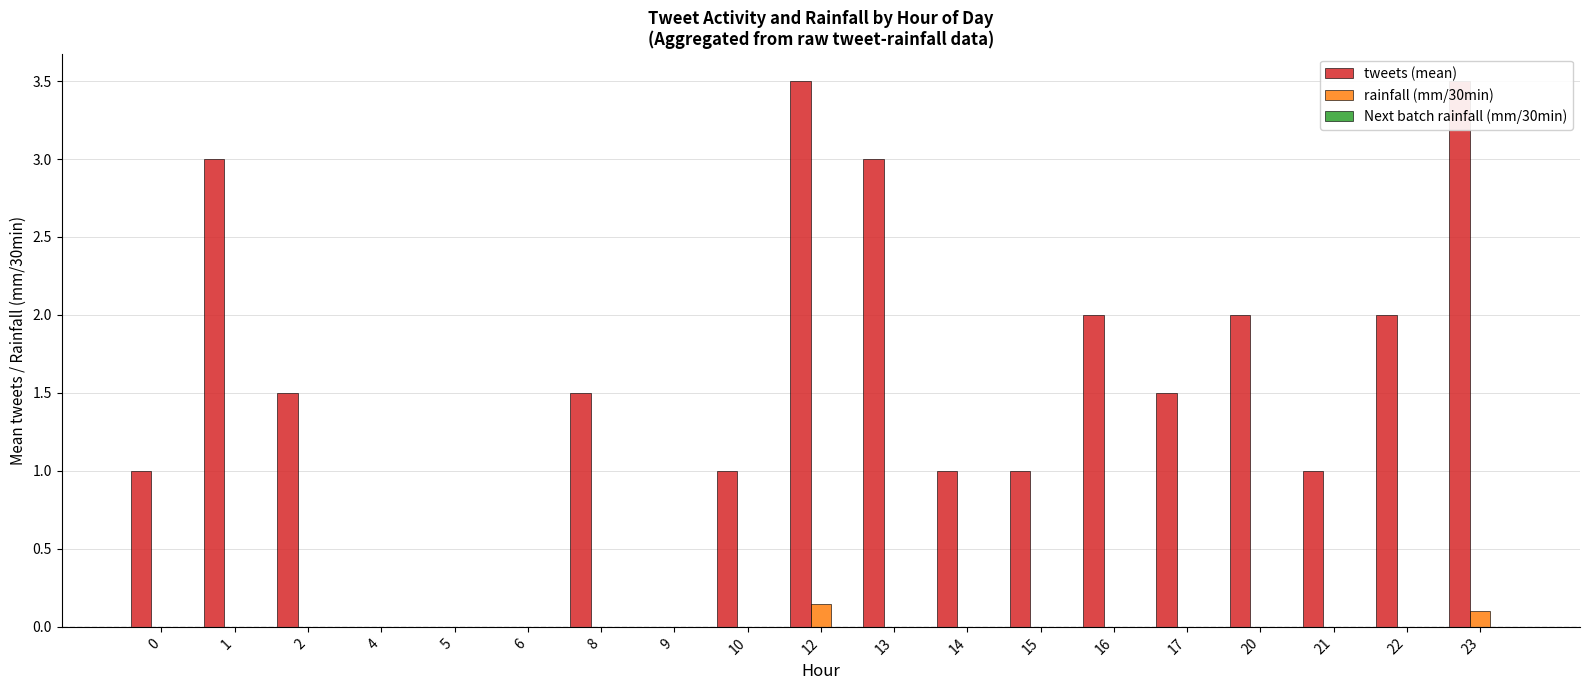

List the labels in order of Next batch rainfall (mm/30min) value, smallest first.

0, 1, 2, 4, 5, 6, 8, 9, 10, 12, 13, 14, 15, 16, 17, 20, 21, 22, 23